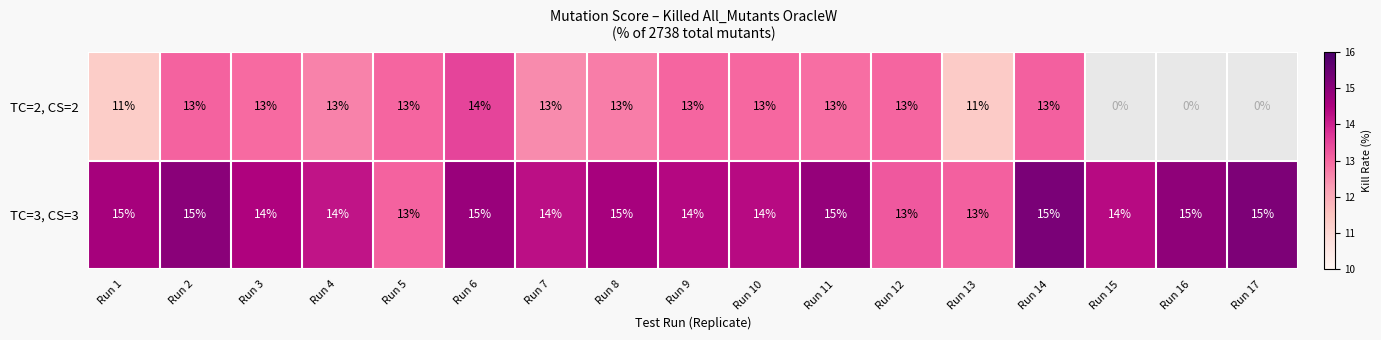

Count the number of data series in this chart.

2